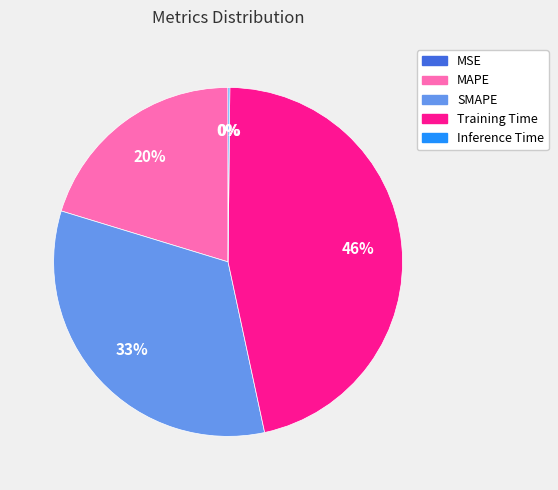

Combined, do Training Time and MAPE account for over 50%?

Yes